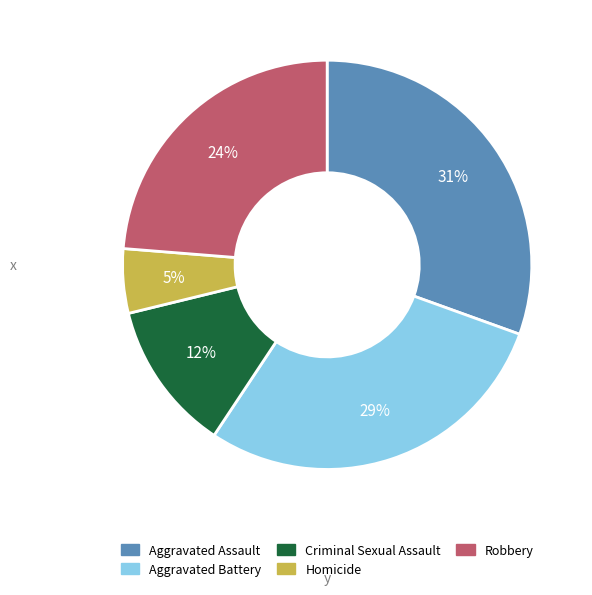

Is the sum of Criminal Sexual Assault and Robbery greater than half?

No